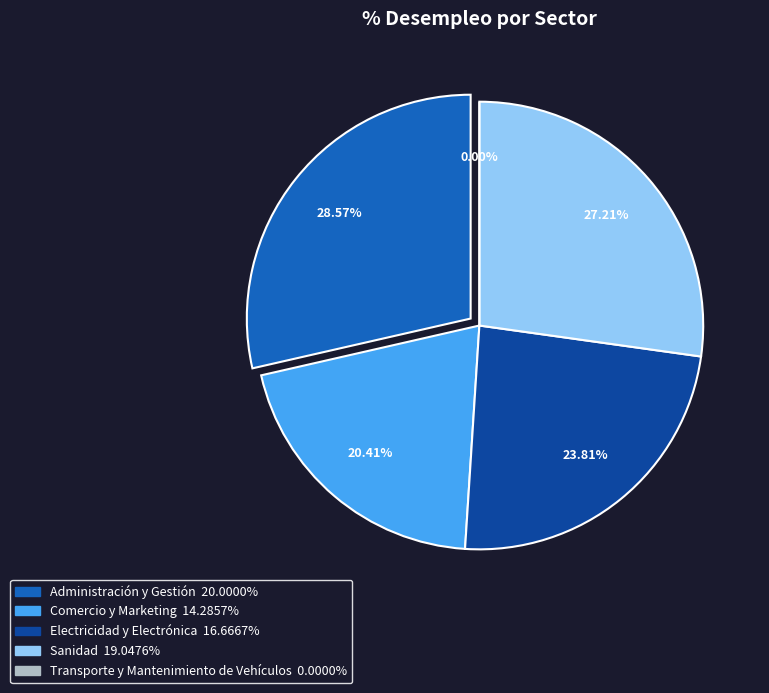

Count the number of slices in the pie.

5